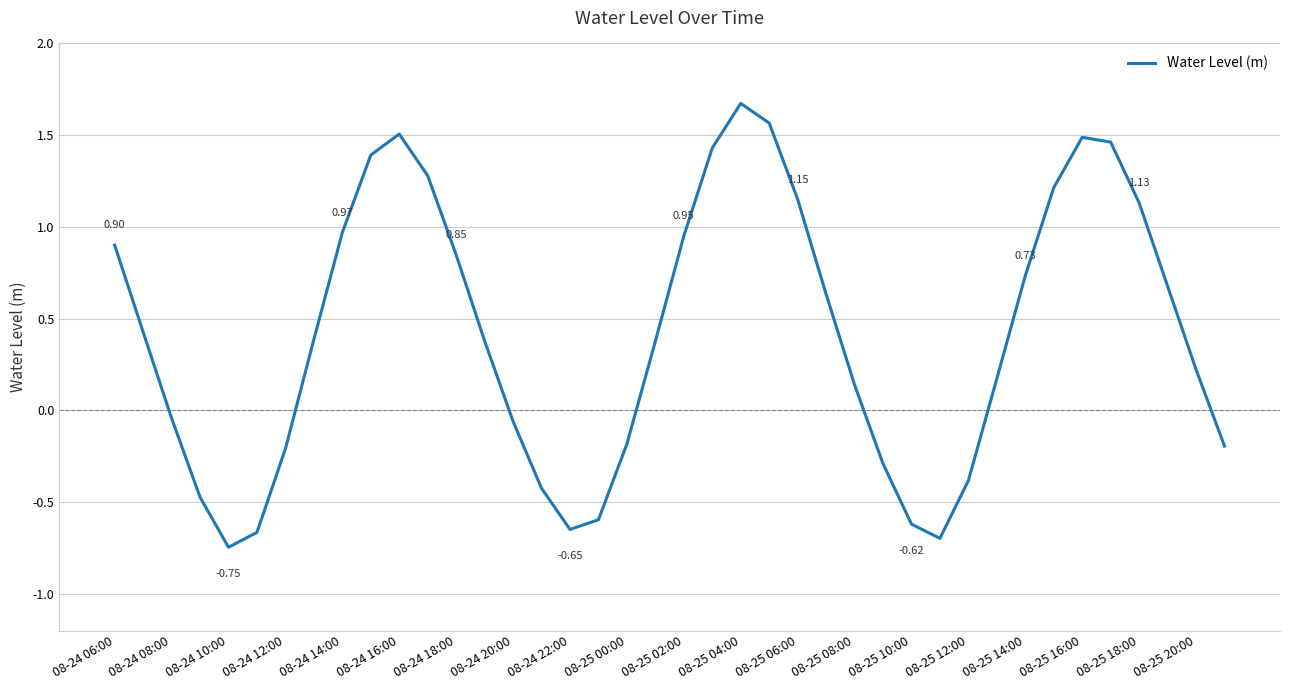

What is the difference between the maximum and minimum values?

2.4